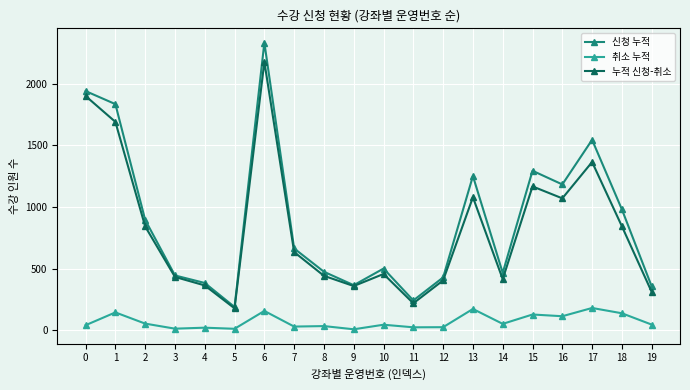

Which category has the lowest value in the 신청 누적 series?

5